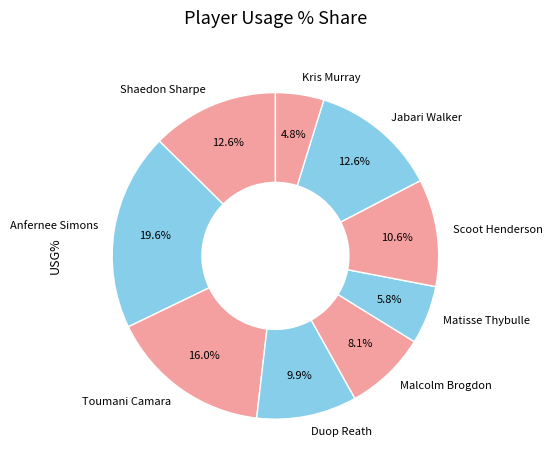

Is there any slice that represents more than half of the pie?

No